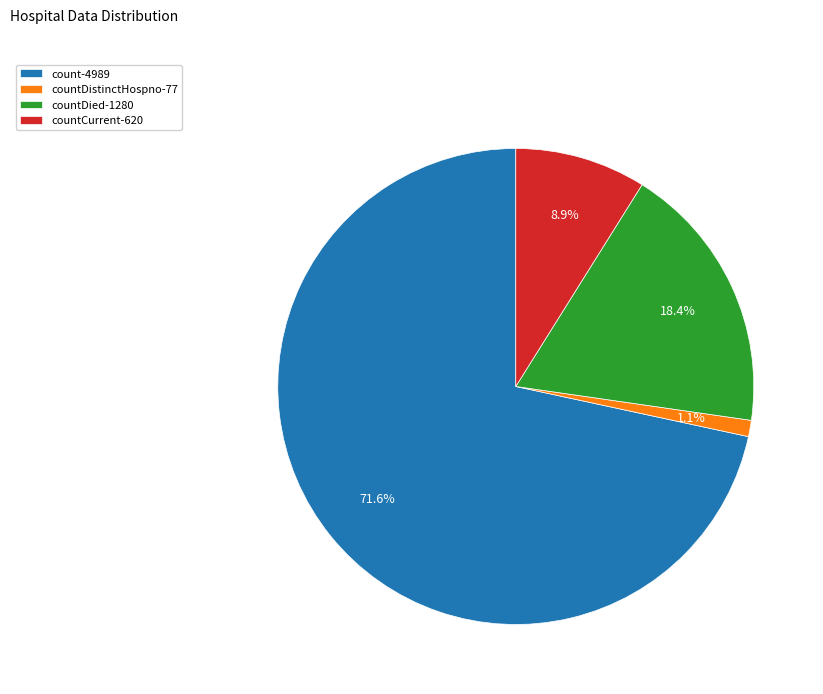

Between countDied-1280 and countCurrent-620, which is larger?

countDied-1280